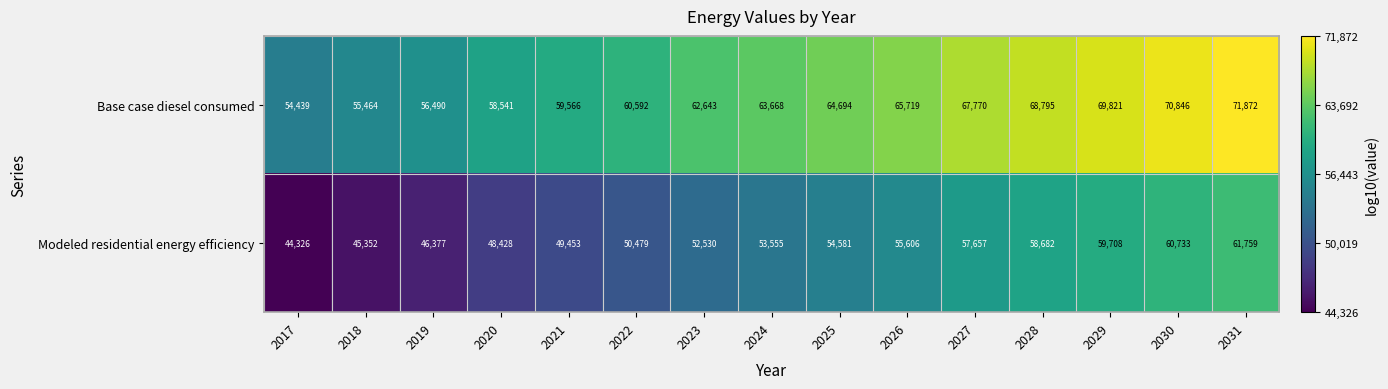

Reading left to right, what are all the values shown in this chart?

Base case diesel consumed: 2017=54439	2018=55464	2019=56490	2020=58541	2021=59566	2022=60592	2023=62643	2024=63668	2025=64694	2026=65719	2027=67770	2028=68795	2029=69821	2030=70846	2031=71872
Modeled residential energy efficiency: 2017=44326	2018=45352	2019=46377	2020=48428	2021=49453	2022=50479	2023=52530	2024=53555	2025=54581	2026=55606	2027=57657	2028=58682	2029=59708	2030=60733	2031=61759